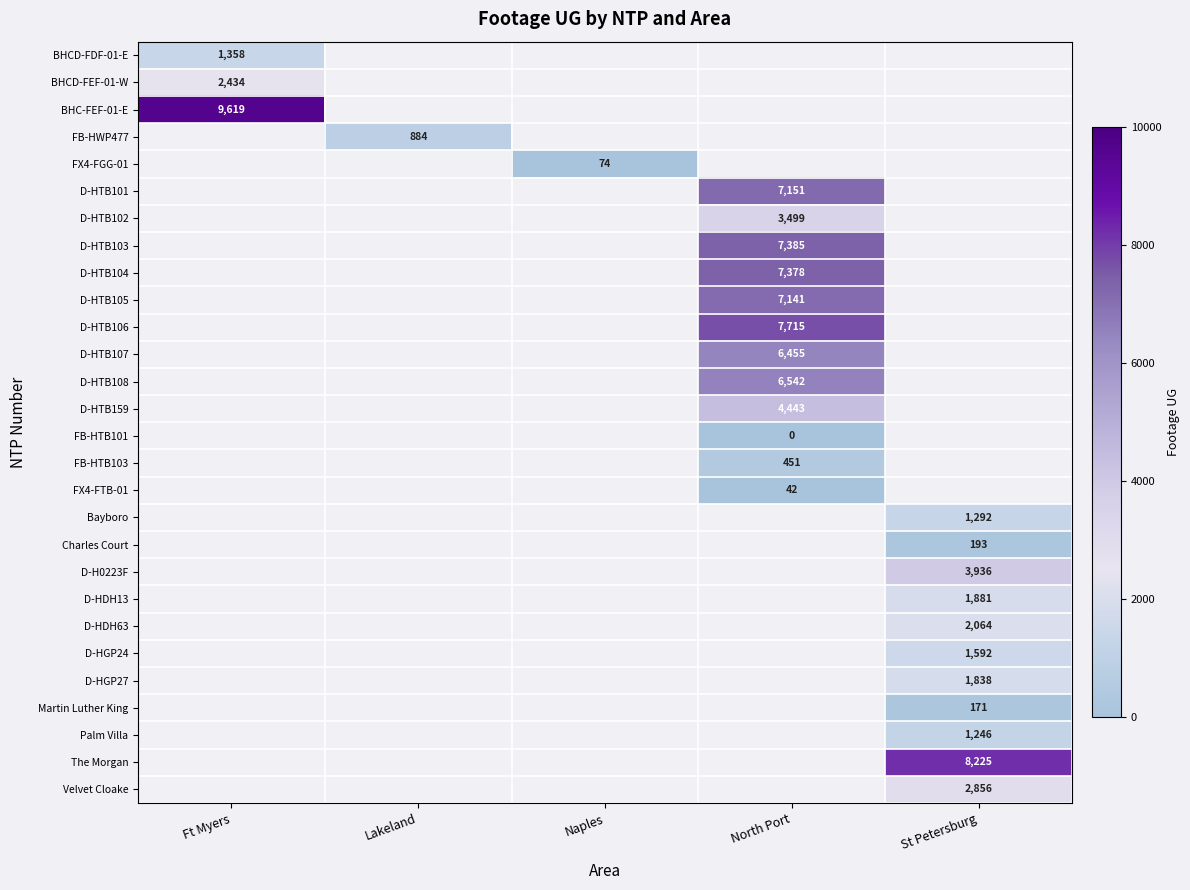

How many distinct data groups are displayed?

28